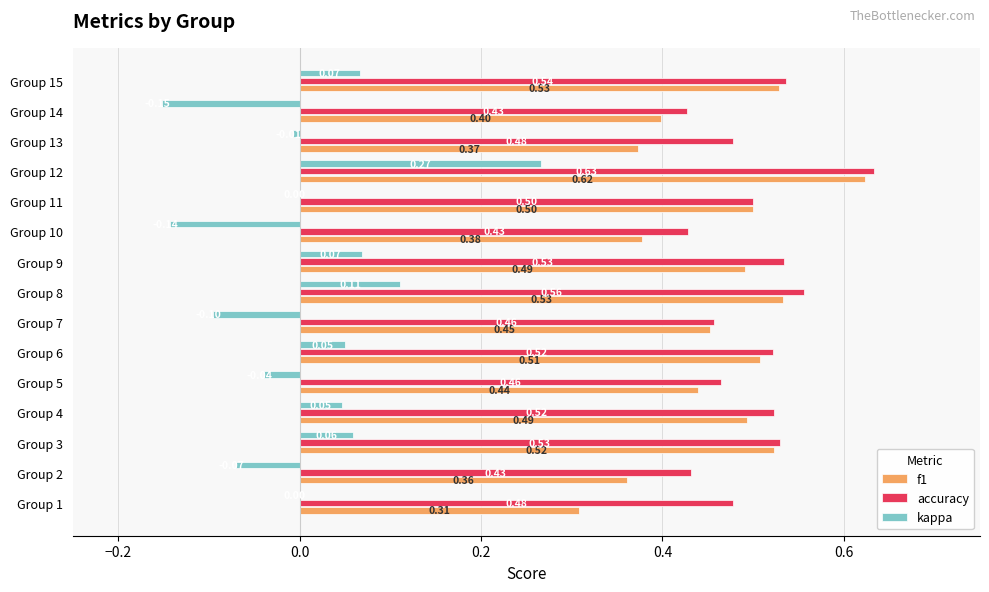

Which series has the largest total across all categories?

accuracy